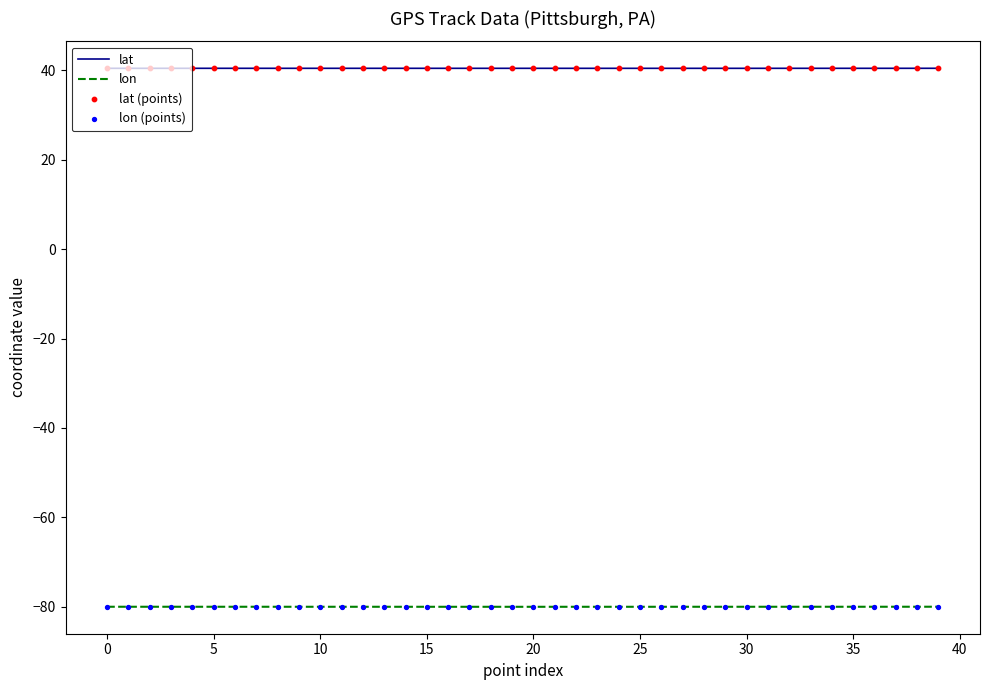

Which series has the widest spread of values?

lon